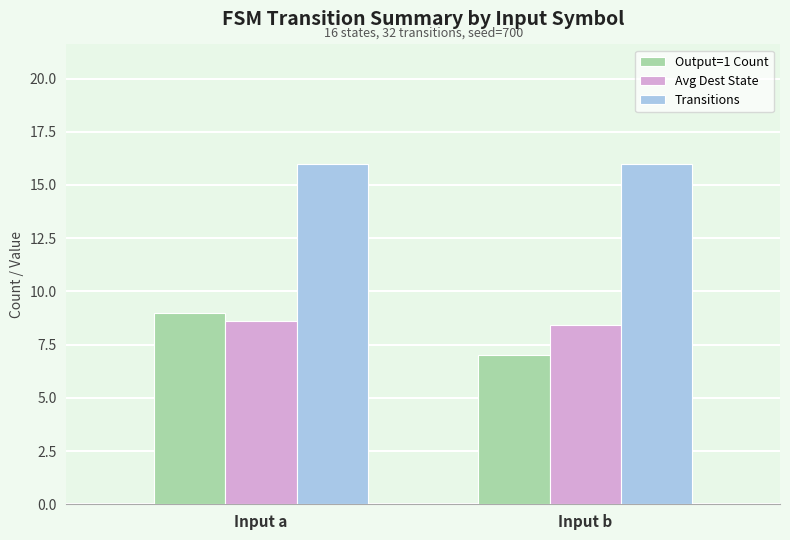

Read the Output=1 Count value at Input b.

7.0